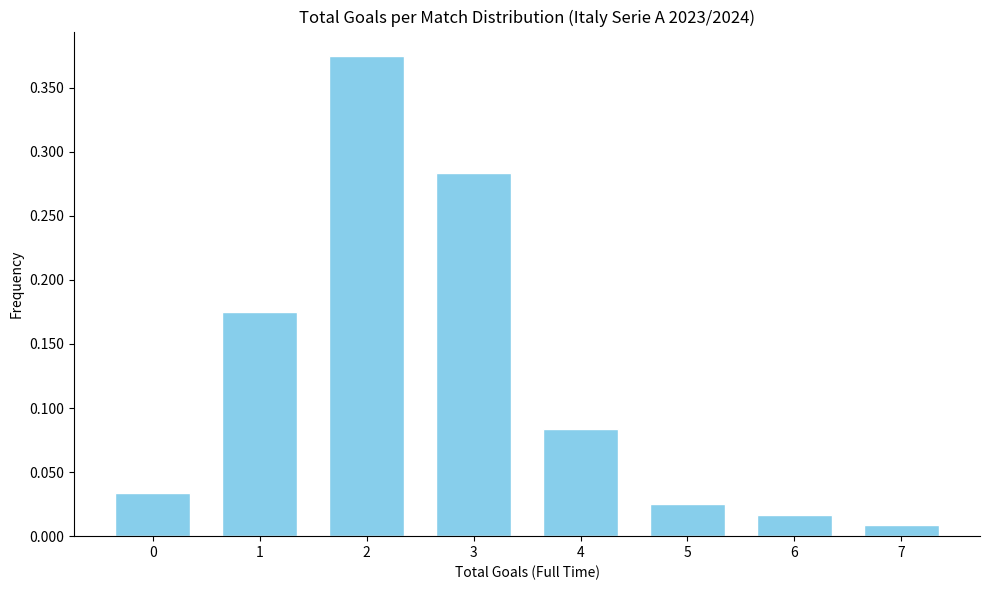

Which category has the lowest value across all series?

7